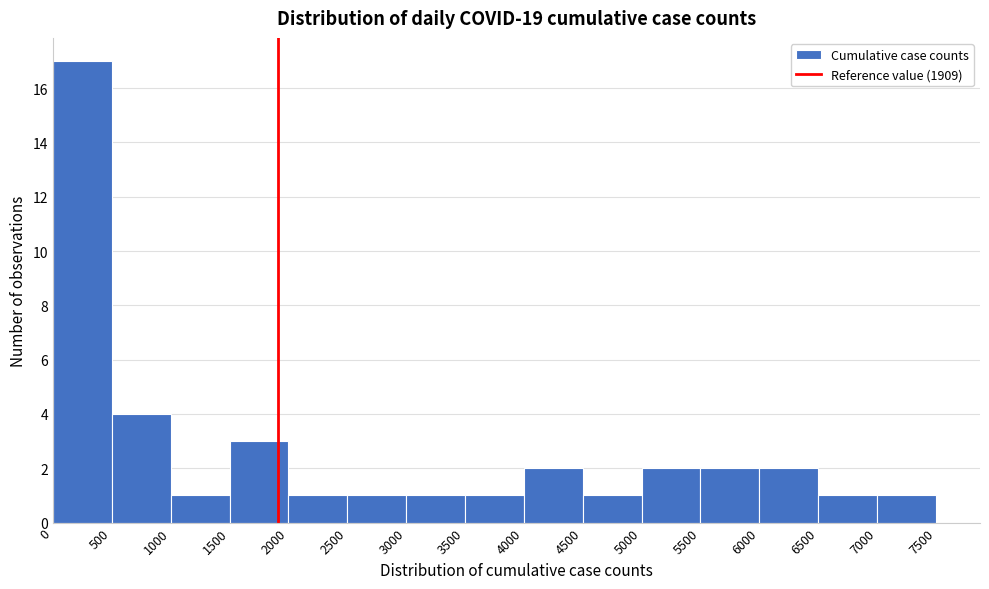

What is the height of the bar covering 1000 to 1500 on the x-axis? The values are not printed on the chart, so give them approximately, as read against the axis.

1